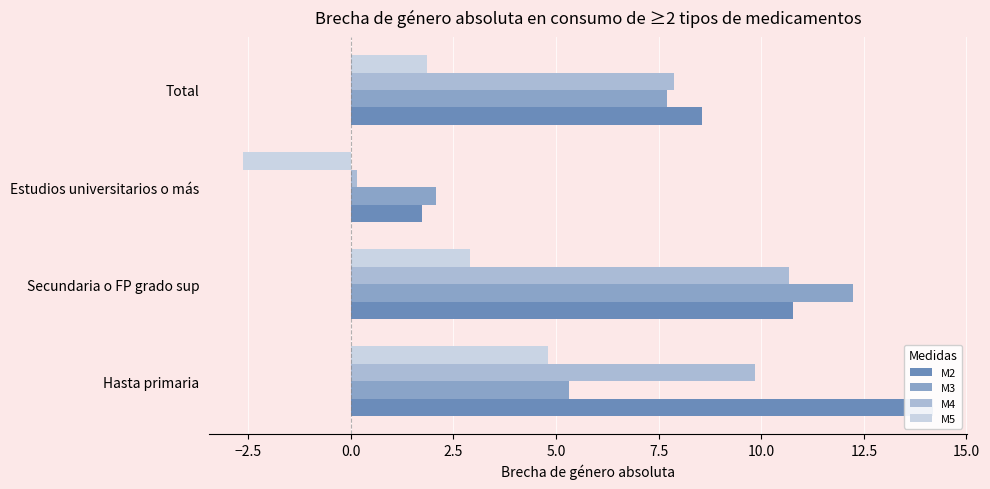

What is the minimum value for M3?

2.1